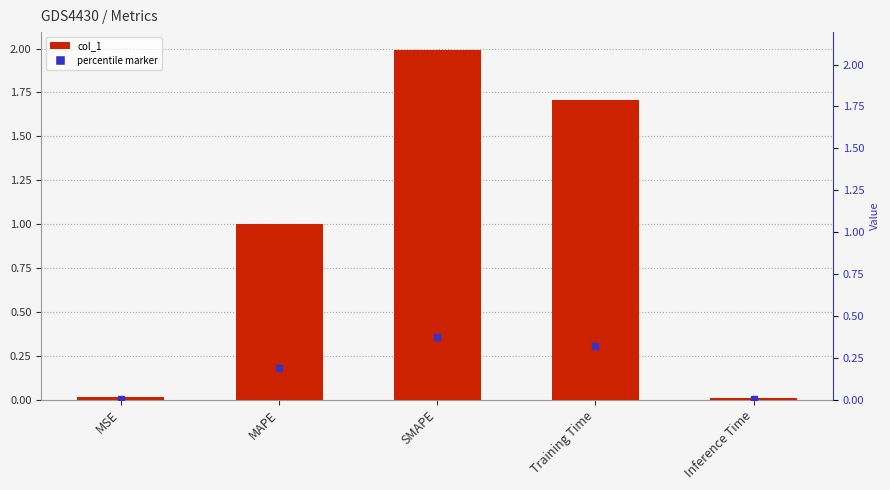

Where is the data nearest to the value 1?

MAPE